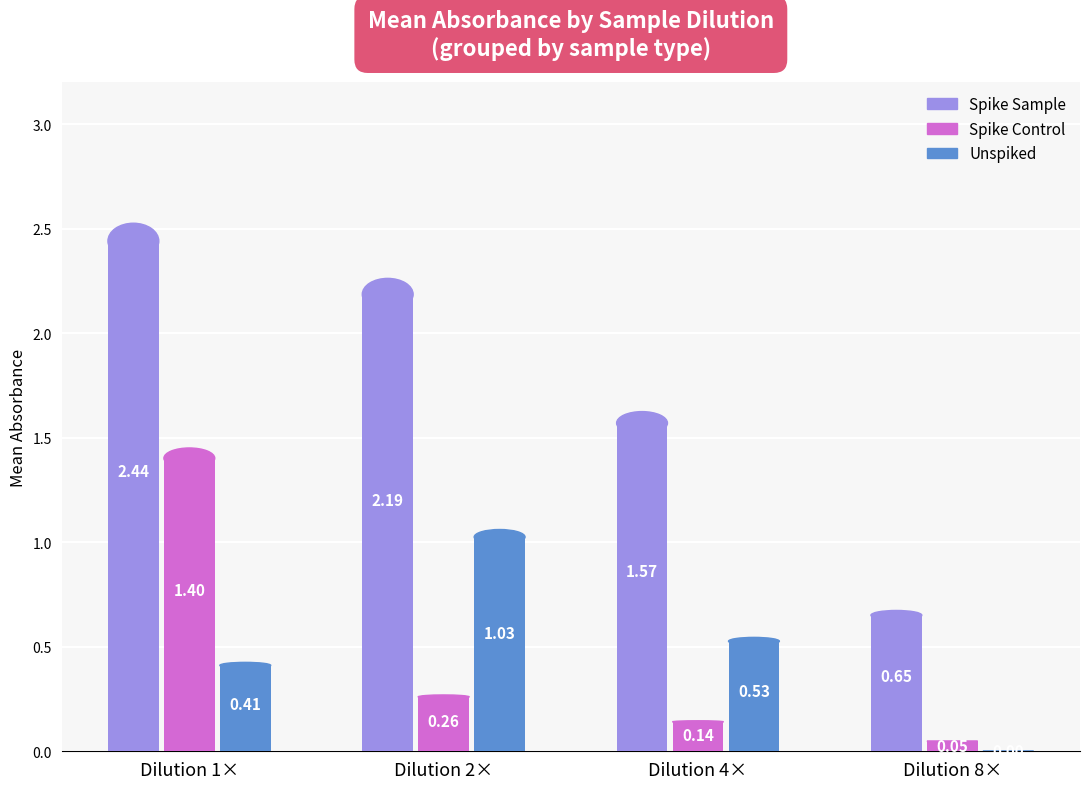

At which category is the sum across all series the highest?

Dilution 1×